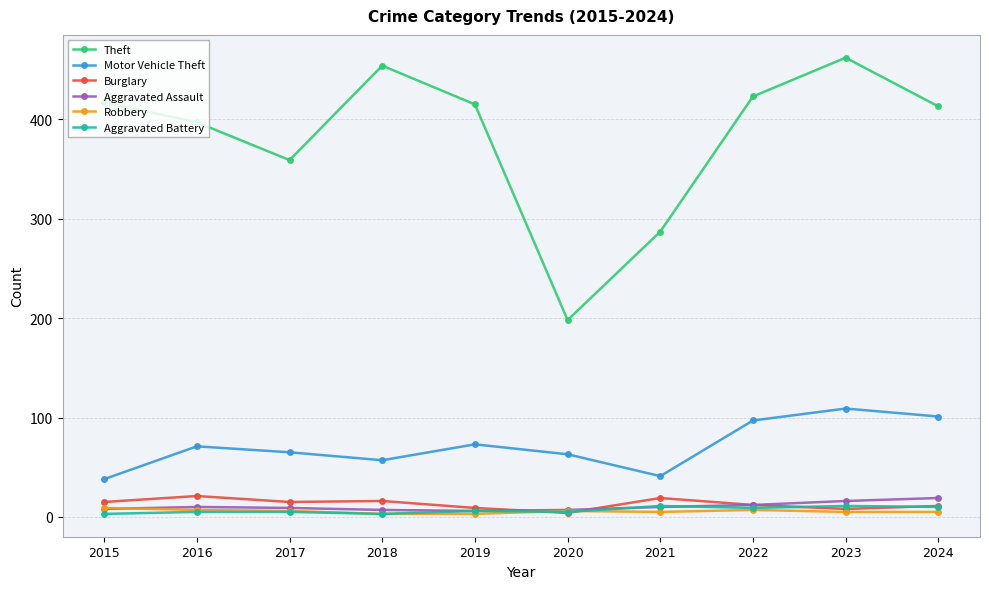

Which series has the widest spread of values?

Theft